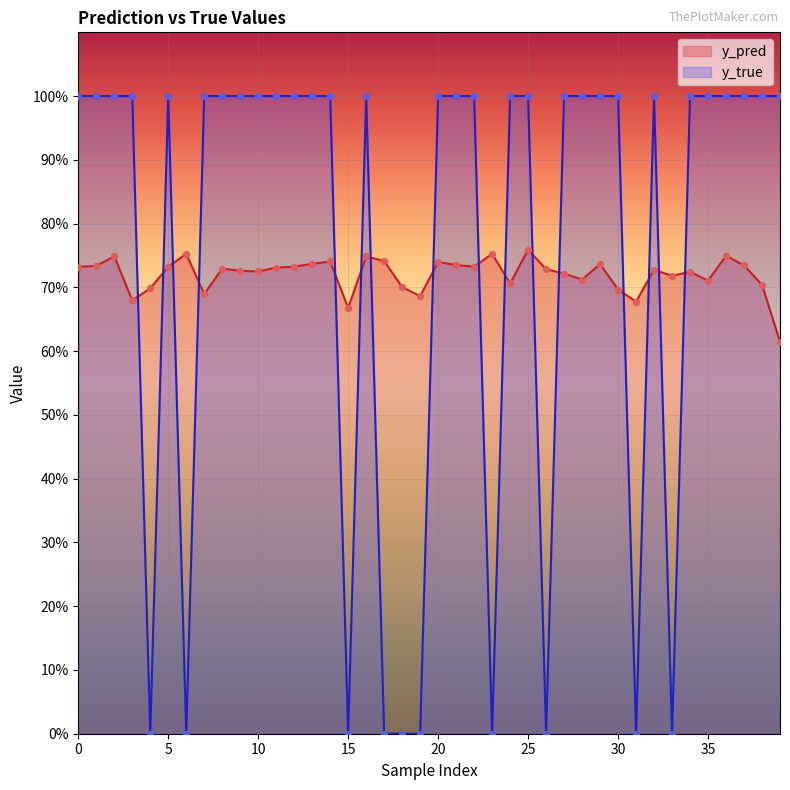

Which series has the largest Y range (max minus min)?

y_true